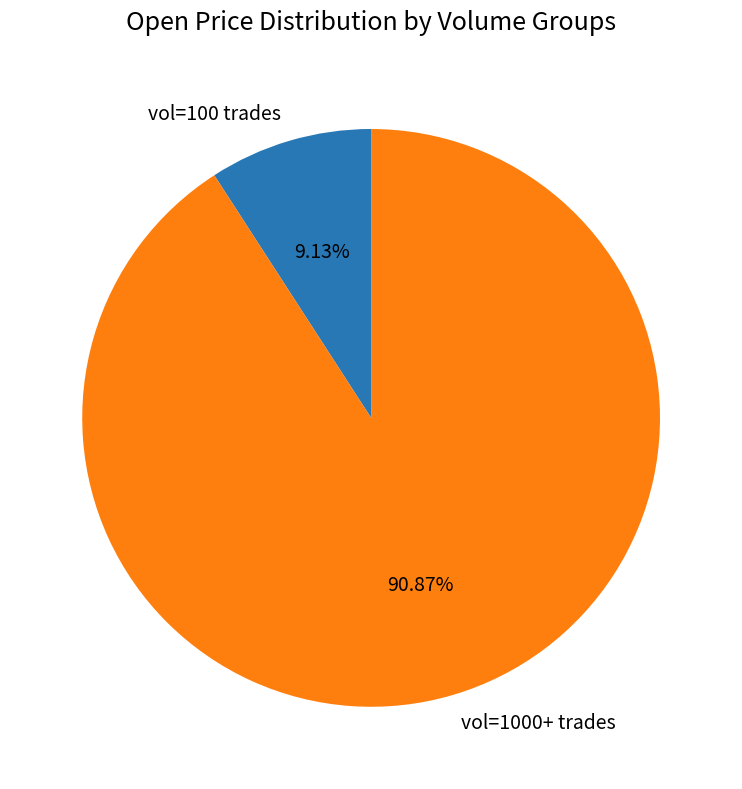

Count the number of slices in the pie.

2